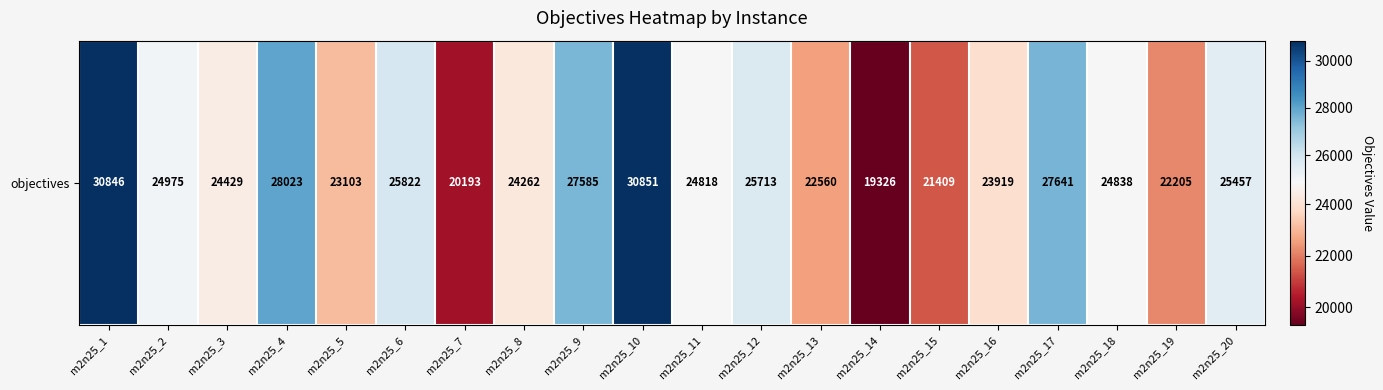

What is the average value?

24899